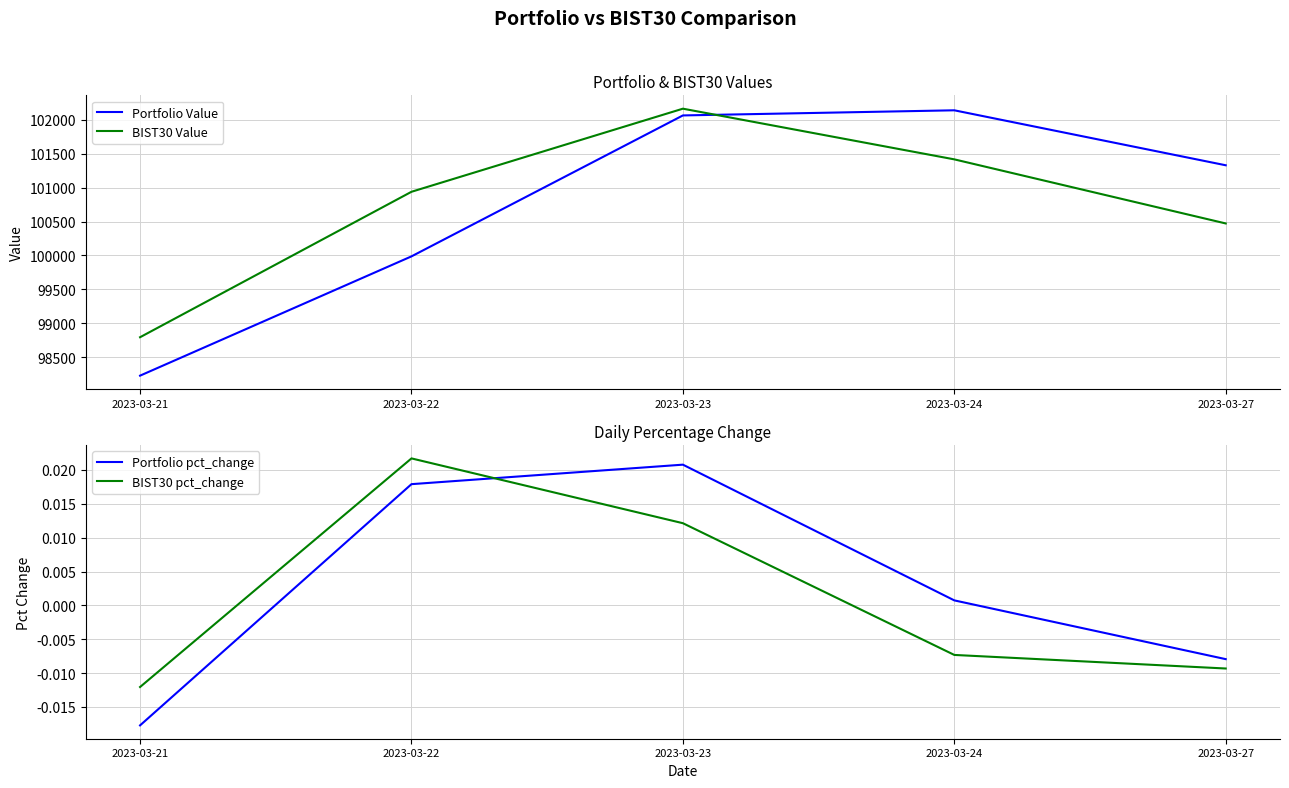

The BIST30 pct_change series shows 0.0 at 2023-03-22. True or false?

False